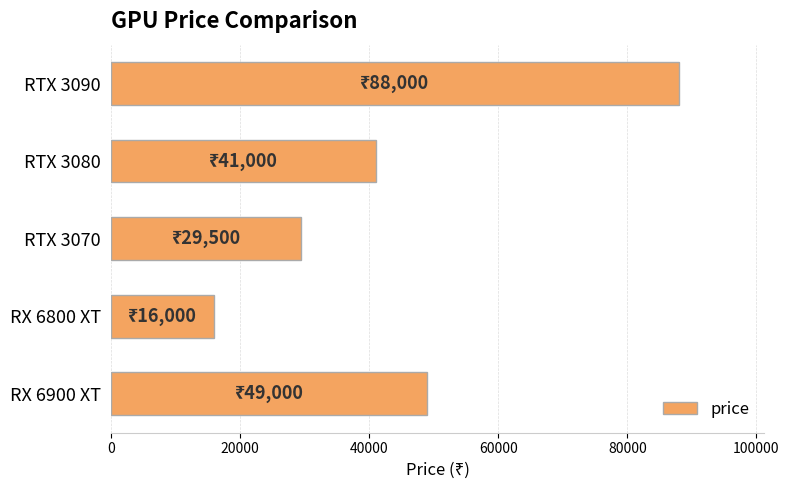

Where is the data nearest to the value 52000?

RX 6900 XT